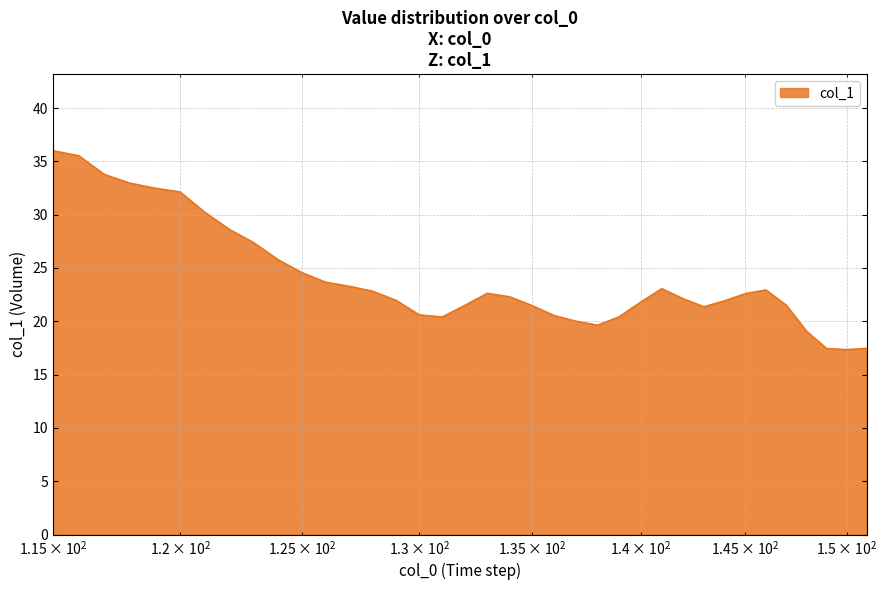

What is the minimum value shown in the chart?

17.3